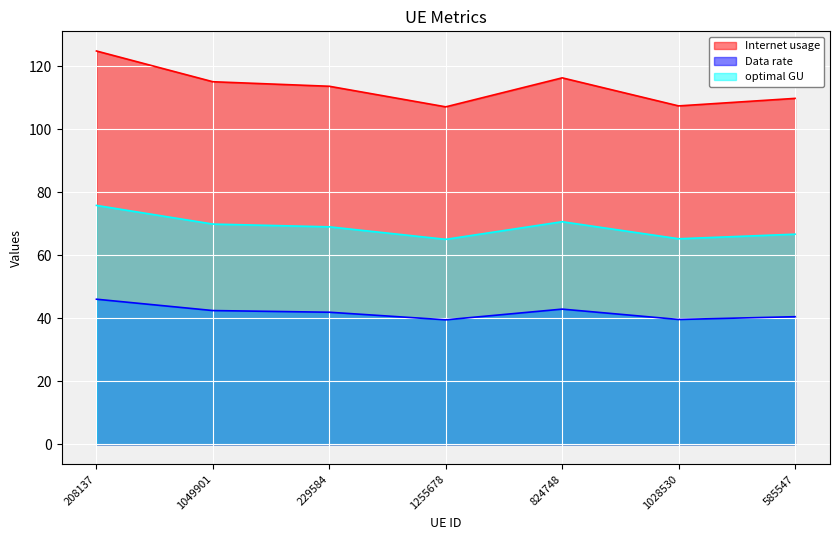

What is the maximum value for optimal GU?

75.8